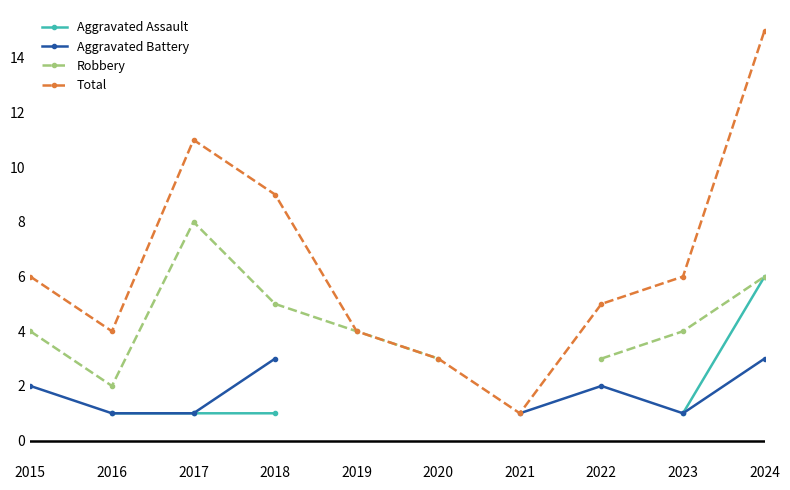

What is the spread (max minus min) of values at 2018?

8.0